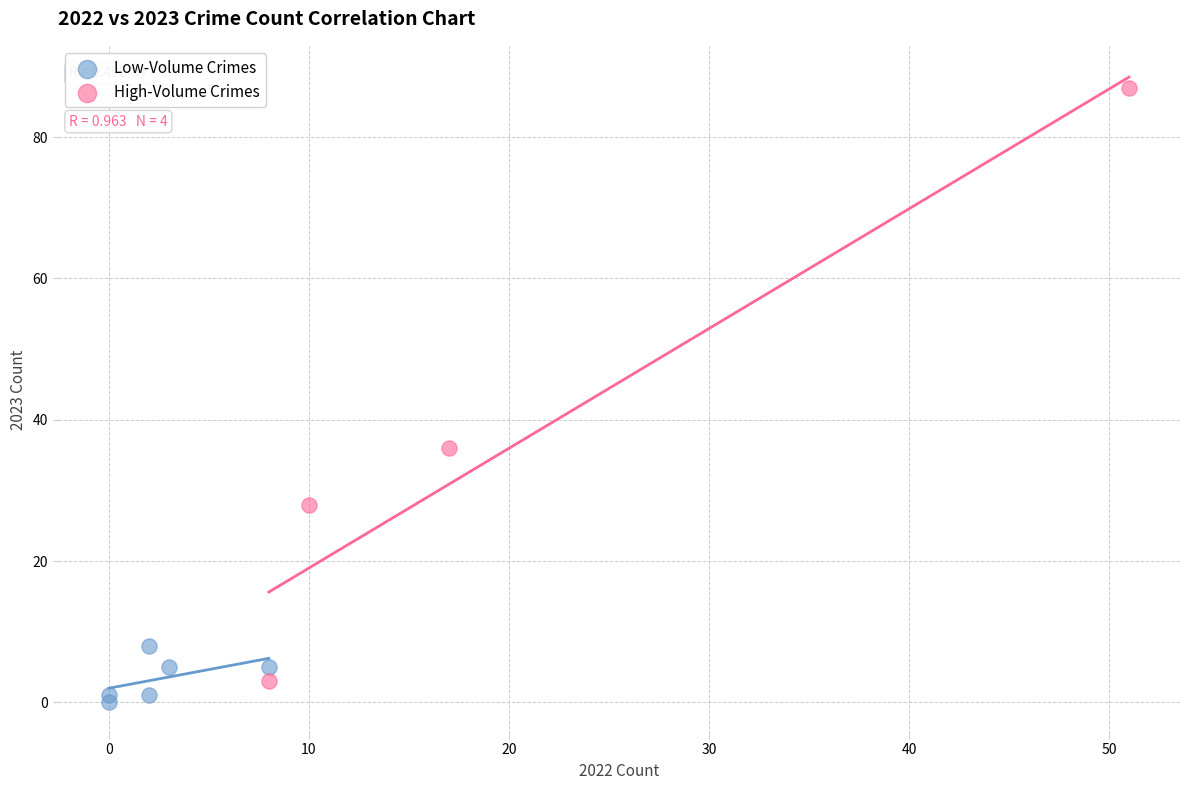

Which series has the largest Y range (max minus min)?

High-Volume Crimes